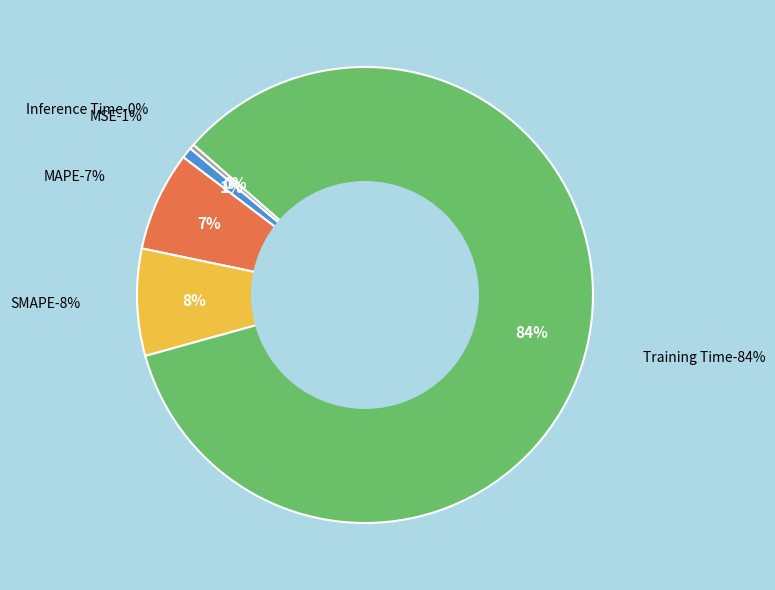

True or false: MSE accounts for 1% of the total.

True